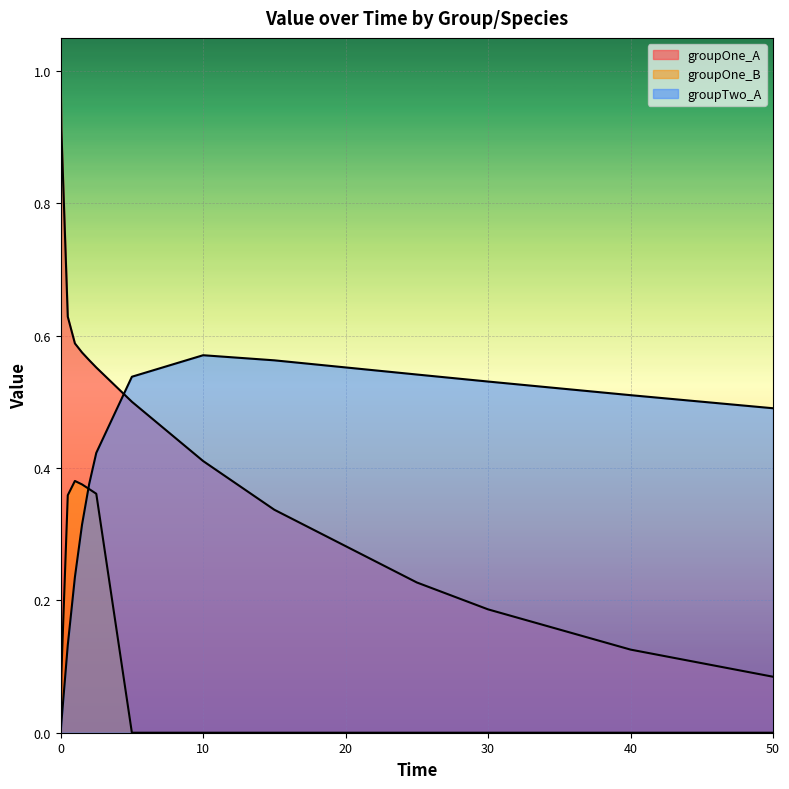

What is the maximum value shown in the chart?

1.0